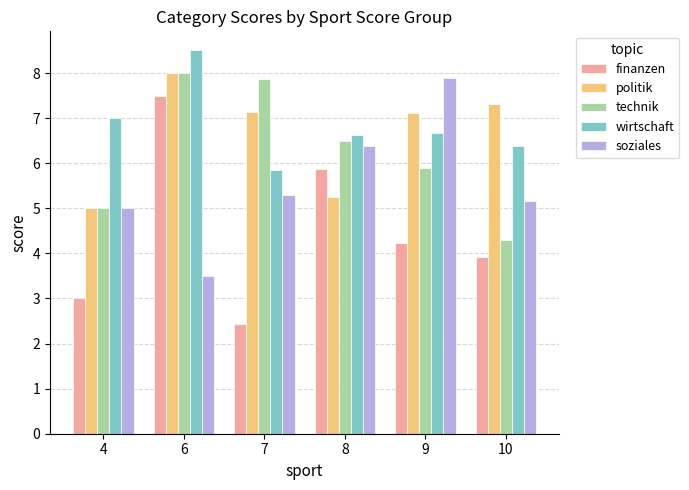

What is the difference between the highest and lowest values at 6?

5.0